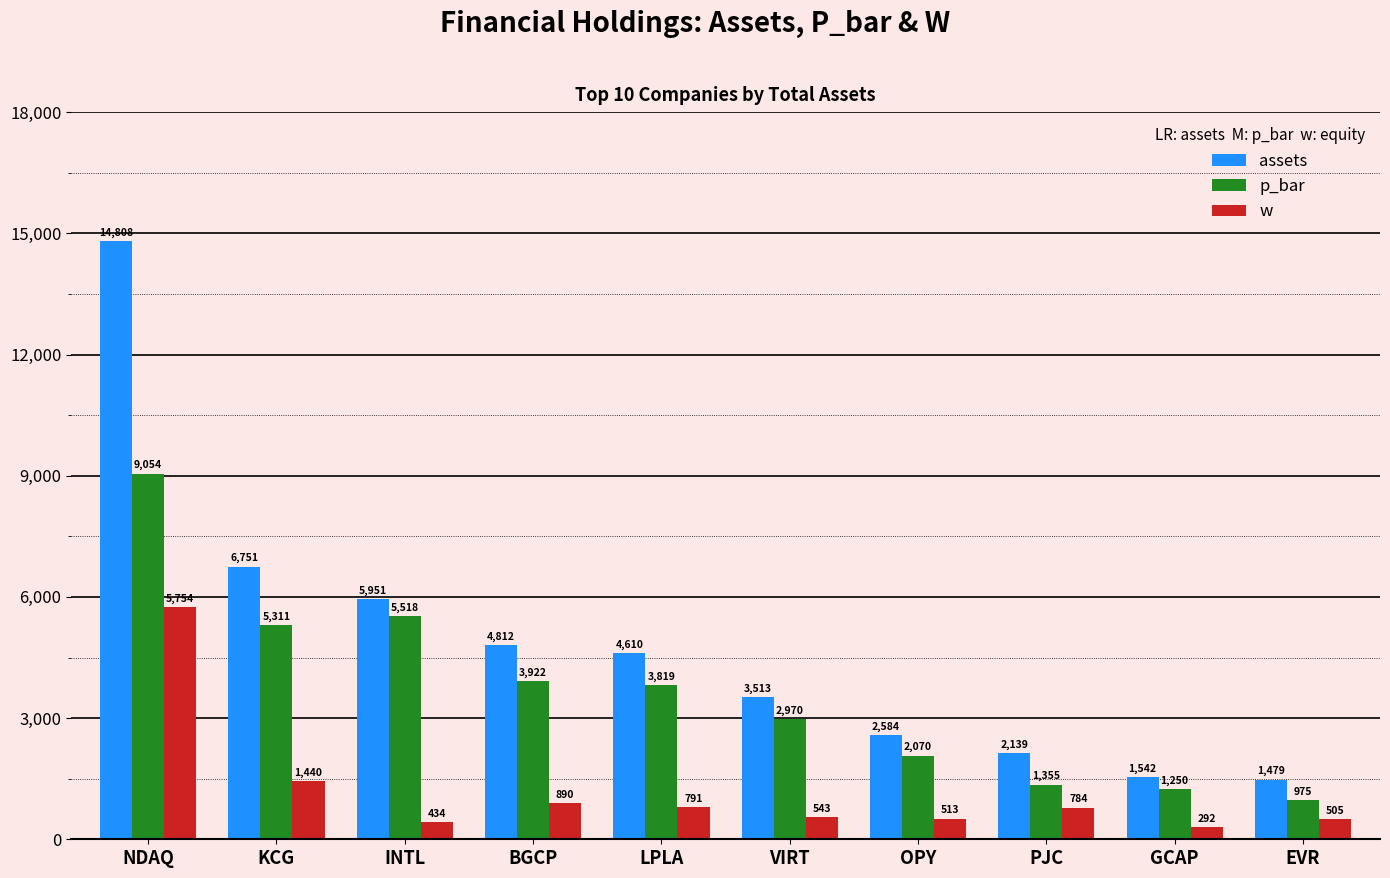

What is the minimum value for assets?

1479.2